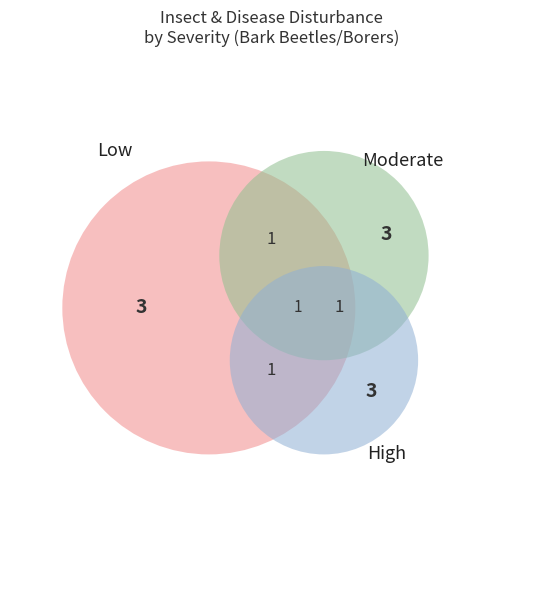

Which series has the widest spread of values?

Low